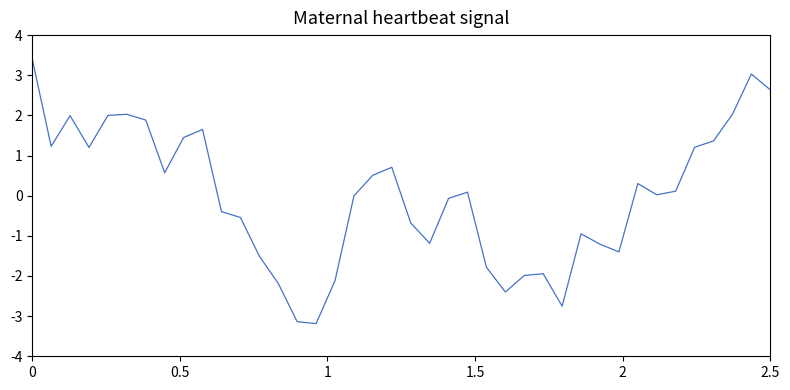

What is the greatest value displayed?

3.4